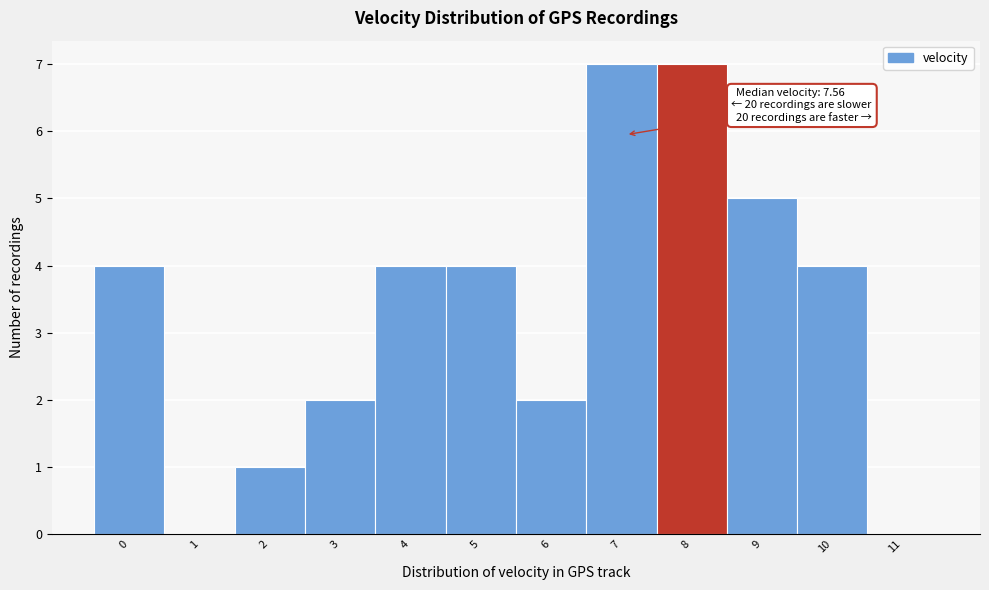

Reading left to right, what are all the values shown in this chart?

0=4	1=0	2=1	3=2	4=4	5=4	6=2	7=7	8=7	9=5	10=4	11=0